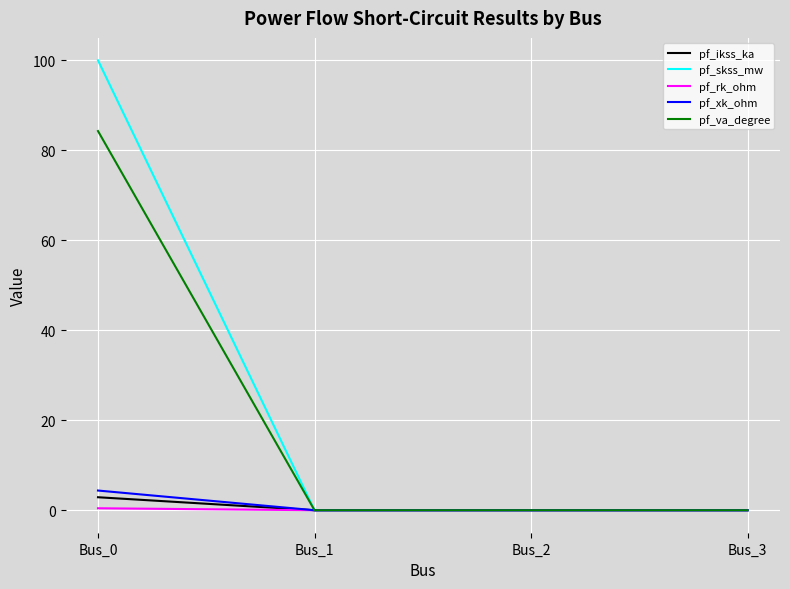

Rank the series by their maximum value, from lowest to highest.

pf_rk_ohm, pf_ikss_ka, pf_xk_ohm, pf_va_degree, pf_skss_mw